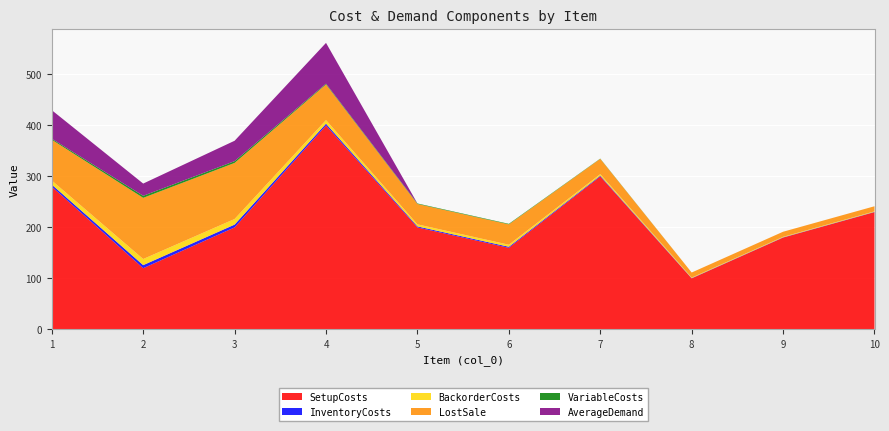

Reading left to right, what are all the values shown in this chart?

SetupCosts: 280.0	120.0	200.0	400.0	200.0	160.0	300.0	100.0	180.0	230.0
InventoryCosts: 4.0	6.0	5.5	3.5	2.0	2.0	1.5	0.5	0.5	0.5
BackorderCosts: 8.0	12.0	11.0	7.0	4.0	4.0	3.0	1.0	1.0	1.0
LostSale: 80.0	120.0	110.0	70.0	40.0	40.0	30.0	10.0	10.0	10.0
VariableCosts: 2.0	4.0	3.5	1.5	1.0	1.0	0.5	0.0	0.0	0.0
AverageDemand: 56.0	24.0	40.0	80.0	0.0	0.0	0.0	0.0	0.0	0.0